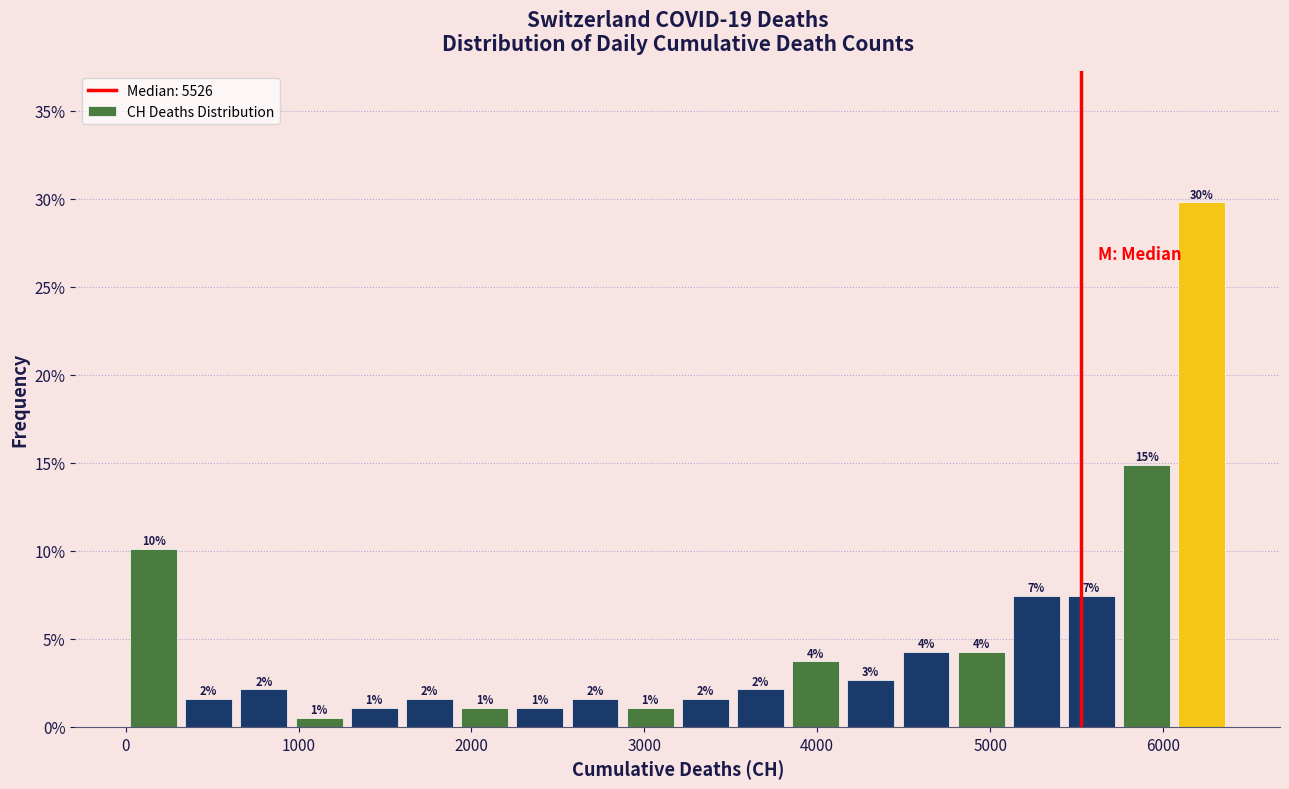

Around what value on the x-axis is the tallest bar? Give the approximate position of its centre, as read against the axis.

6200